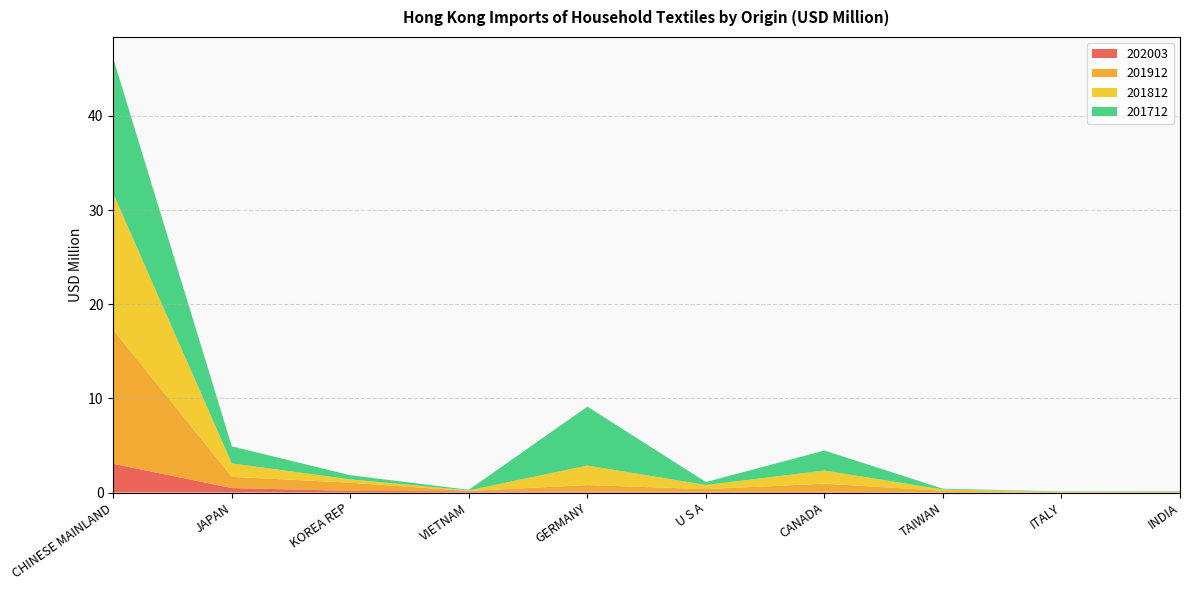

Reading left to right, what are all the values shown in this chart?

202003: 3.1	0.5	0.2	0.1	0.1	0.1	0.1	0.0	0.0	0.0
201912: 14.2	1.2	0.9	0.0	0.7	0.3	0.9	0.2	0.0	0.0
201812: 14.5	1.4	0.4	0.1	2.1	0.4	1.4	0.1	0.0	0.0
201712: 14.3	1.8	0.4	0.1	6.3	0.3	2.1	0.1	0.0	0.0